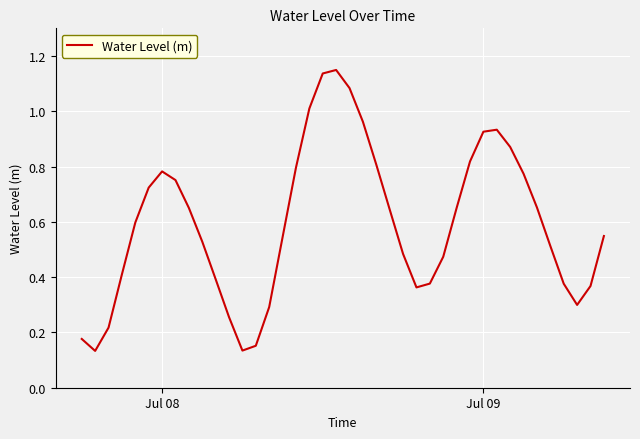

The value at Jul 08 is 0.3. True or false?

False